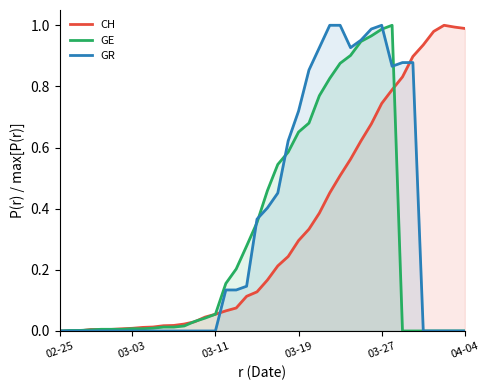

What is the total value across all series at 25?

2.1